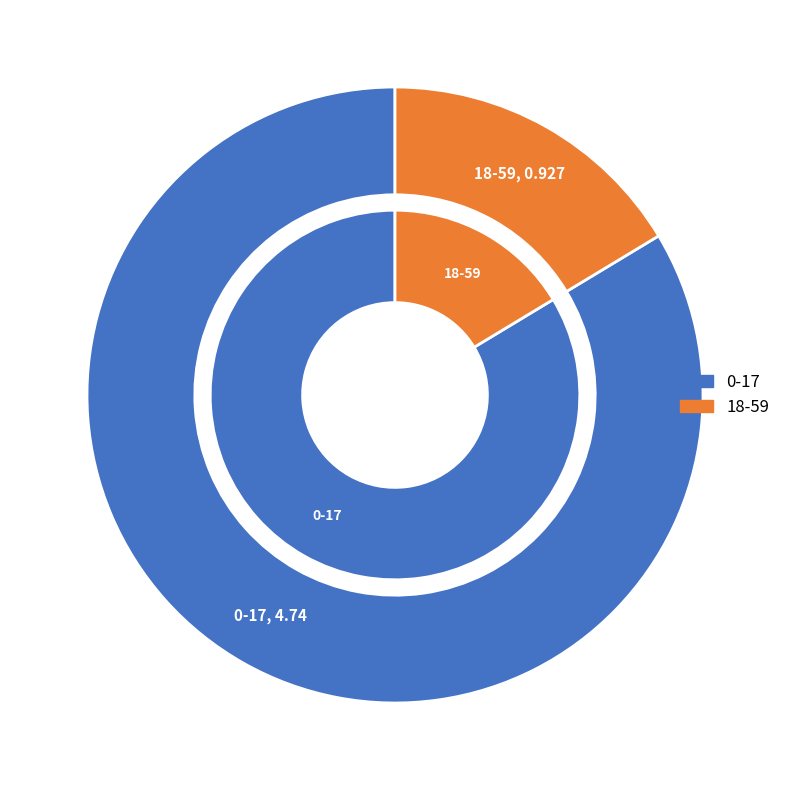

True or false: 18-59 accounts for 16% of the total.

True